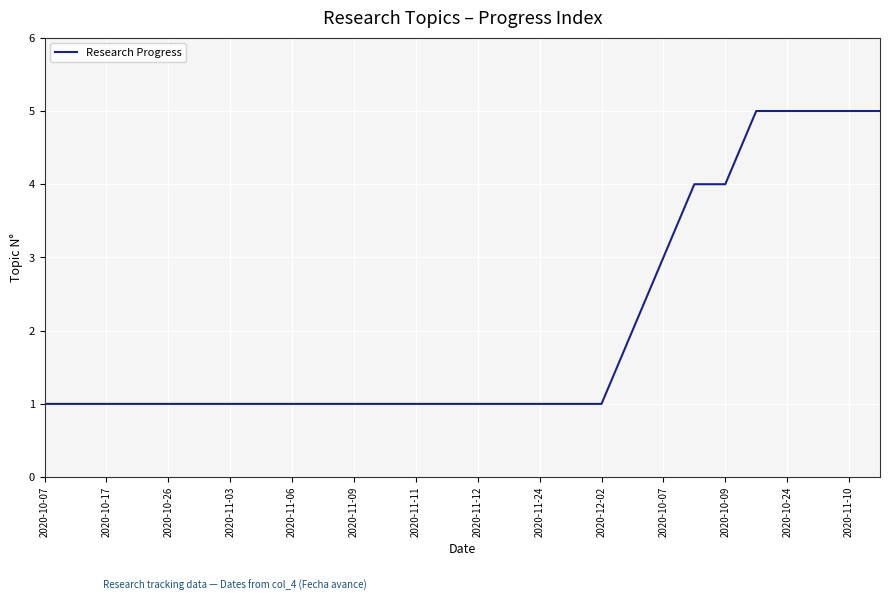

What is the difference between the maximum and minimum values?

4